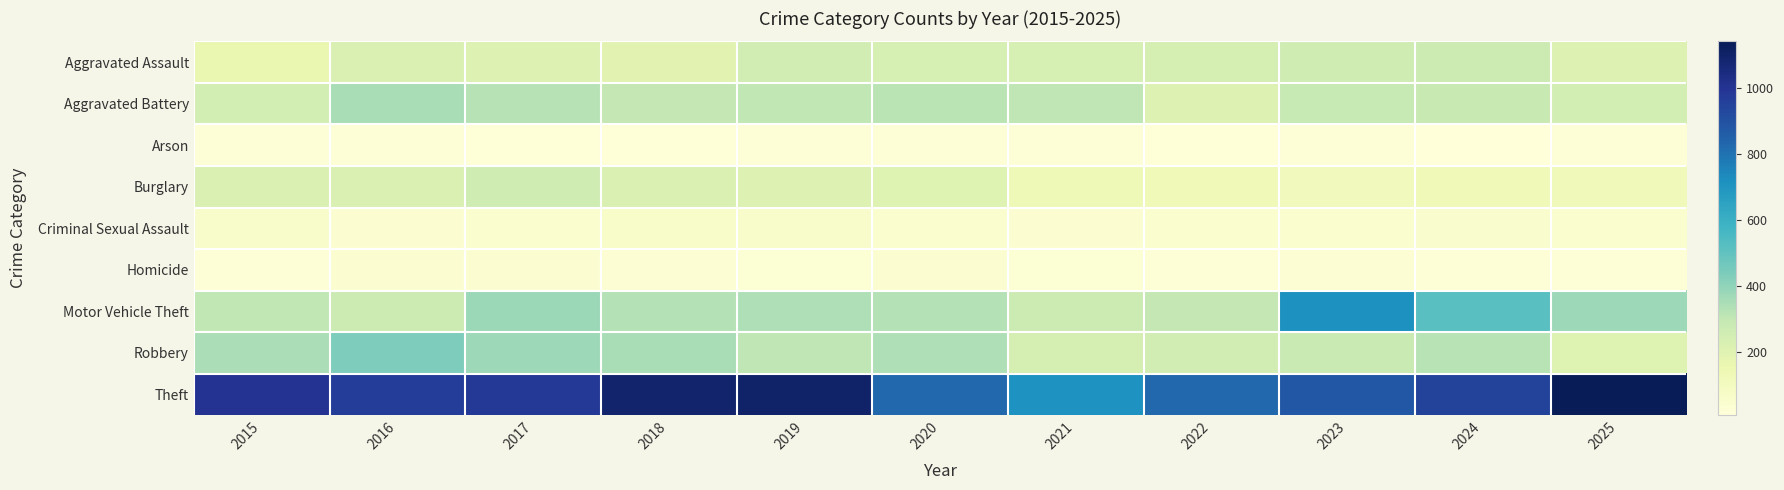

Reading left to right, what are all the values shown in this chart?

Aggravated Assault: 2015=161	2016=219	2017=211	2018=192	2019=253	2020=238	2021=237	2022=242	2023=263	2024=273	2025=215
Aggravated Battery: 2015=247	2016=353	2017=327	2018=301	2019=305	2020=317	2021=309	2022=215	2023=289	2024=288	2025=246
Arson: 2015=19	2016=19	2017=15	2018=16	2019=20	2020=23	2021=23	2022=18	2023=21	2024=10	2025=20
Burglary: 2015=219	2016=226	2017=265	2018=220	2019=212	2020=206	2021=131	2022=129	2023=113	2024=127	2025=124
Criminal Sexual Assault: 2015=60	2016=42	2017=49	2018=70	2019=59	2020=49	2021=44	2022=47	2023=49	2024=58	2025=48
Homicide: 2015=20	2016=40	2017=44	2018=33	2019=30	2020=39	2021=32	2022=26	2023=33	2024=27	2025=27
Motor Vehicle Theft: 2015=304	2016=275	2017=381	2018=332	2019=340	2020=330	2021=272	2022=298	2023=714	2024=520	2025=377
Robbery: 2015=349	2016=435	2017=376	2018=353	2019=309	2020=340	2021=240	2022=251	2023=281	2024=322	2025=205
Theft: 2015=1002	2016=969	2017=985	2018=1092	2019=1100	2020=832	2021=710	2022=830	2023=881	2024=946	2025=1142